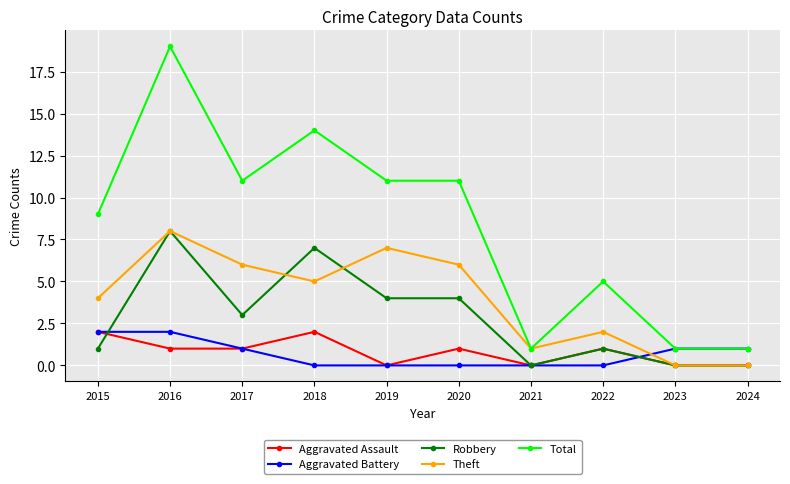

What is the total value across all series at 2015?

18